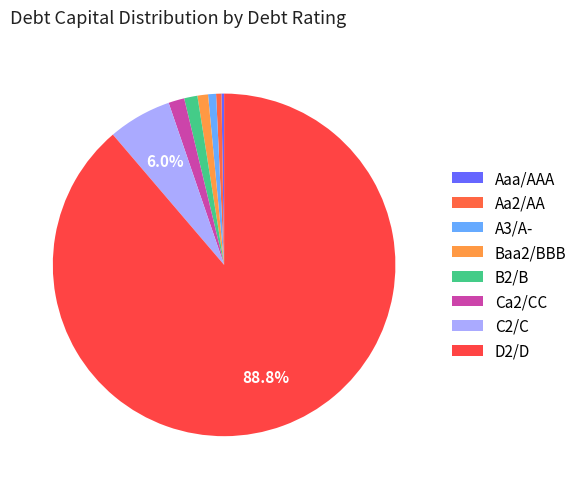

The C2/C slice represents 6% of the pie. True or false?

True